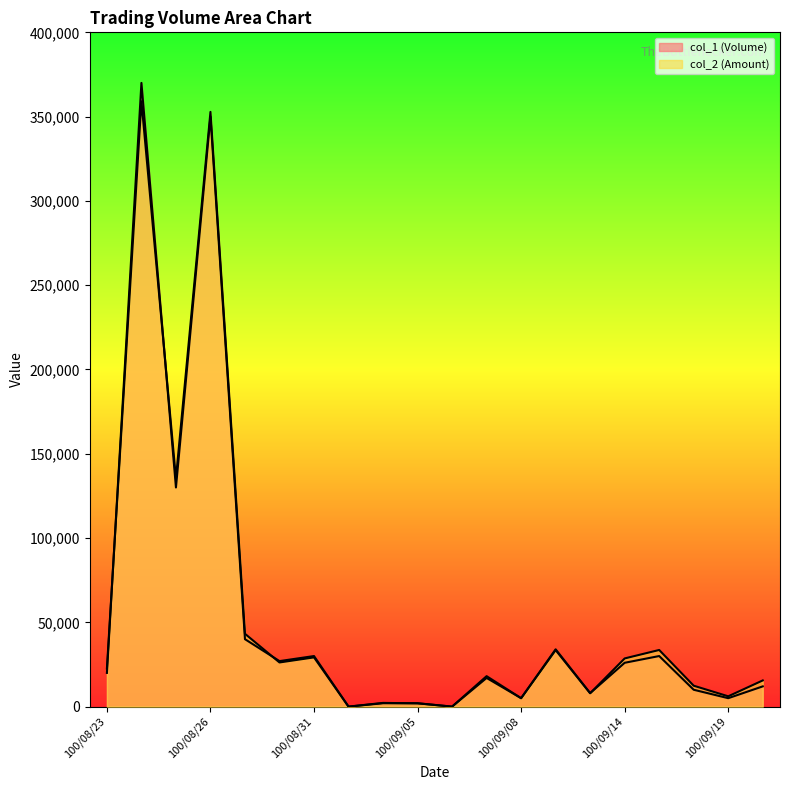

The col_1 (Volume) series shows 6224 at 100/09/20. True or false?

False